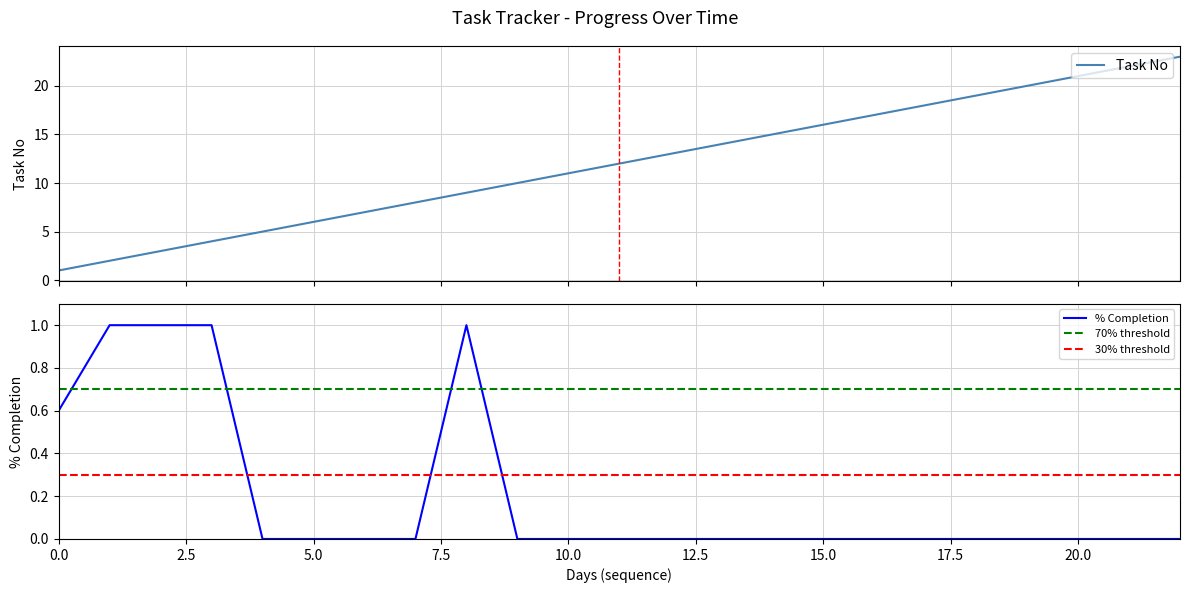

What is the maximum value for Task No?

23